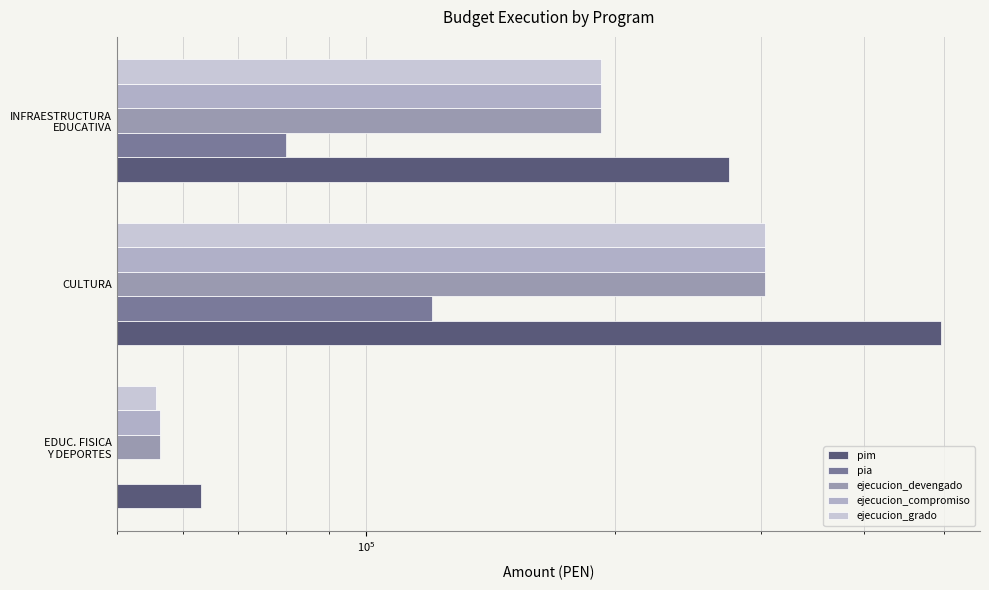

How many data points does each series have?

3